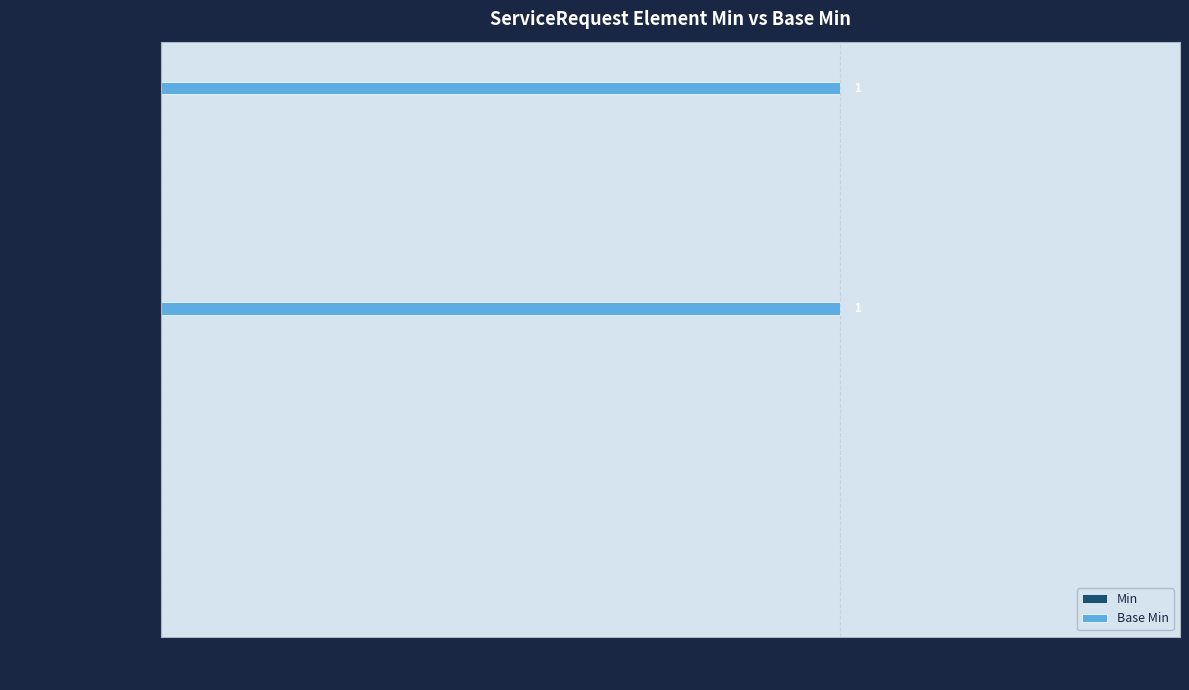

What is the change in value from SR.intent to SR.requisition?

+1